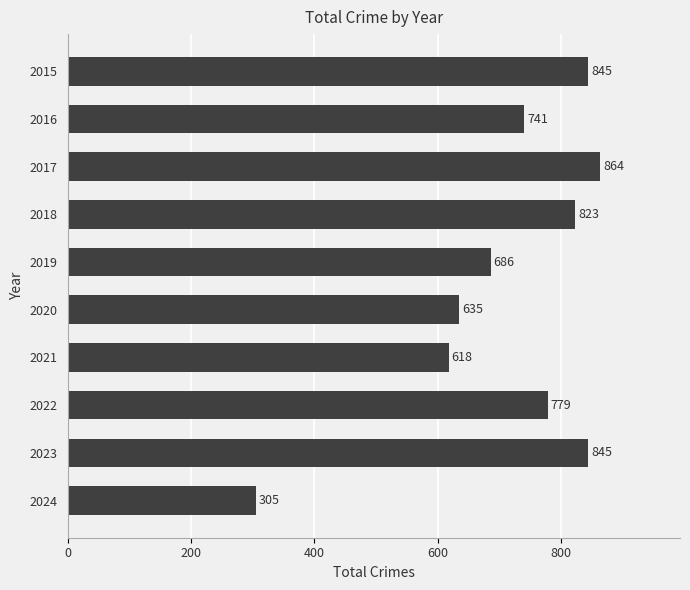

What value does the data have at 2018?

823